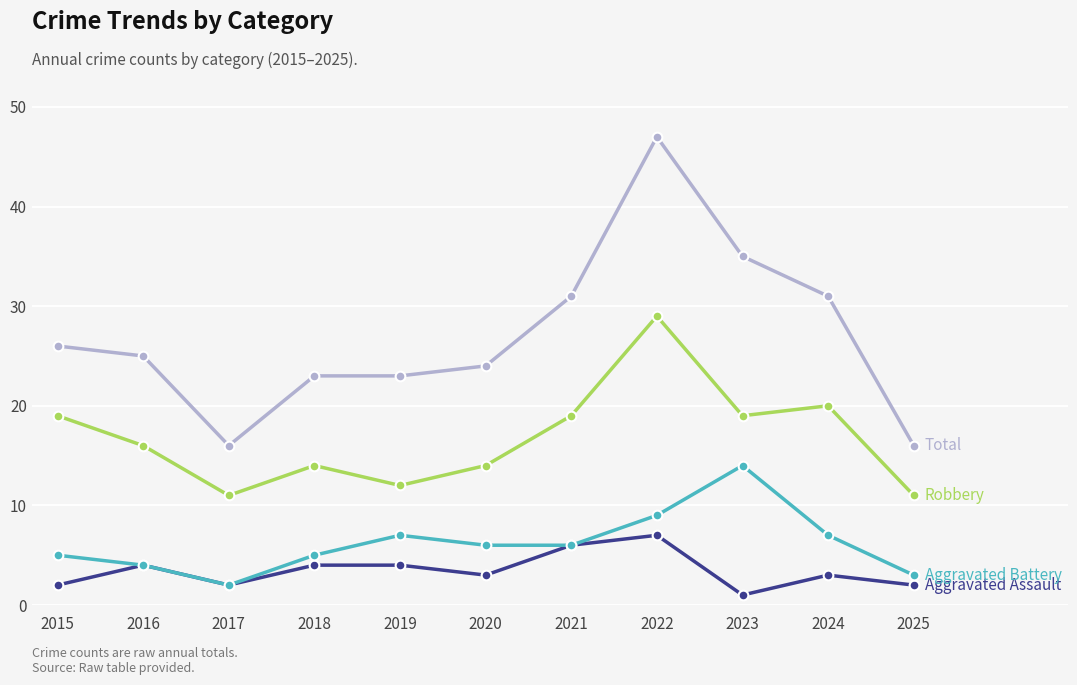

Is this an area chart (filled region under the line)?

No